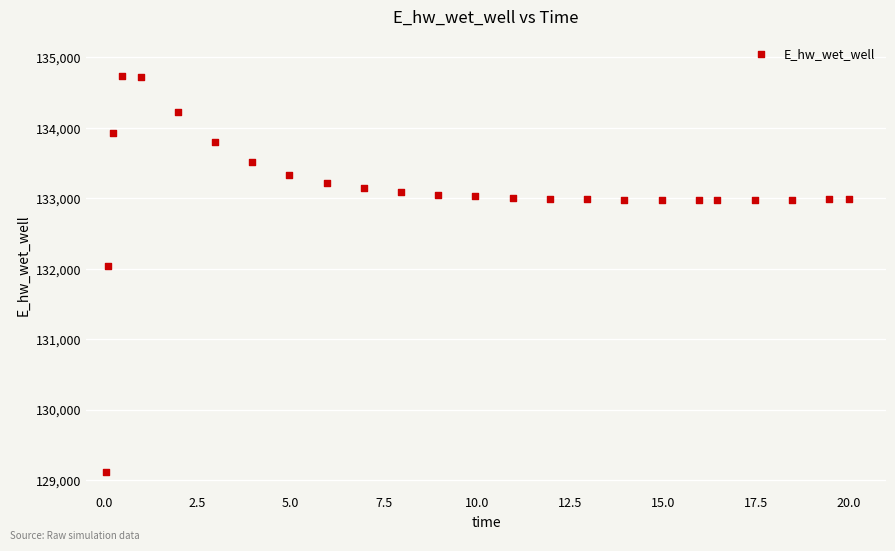

What is the range of Y values (max minus min)?

5625.7